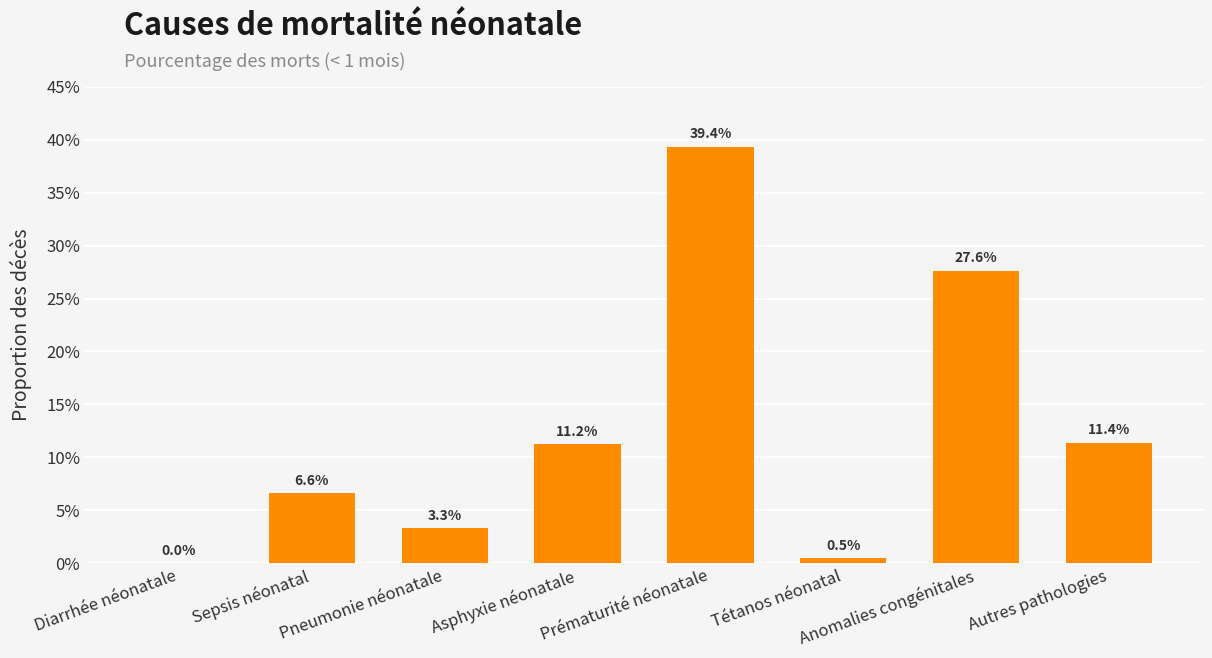

How many positive values are there?

7